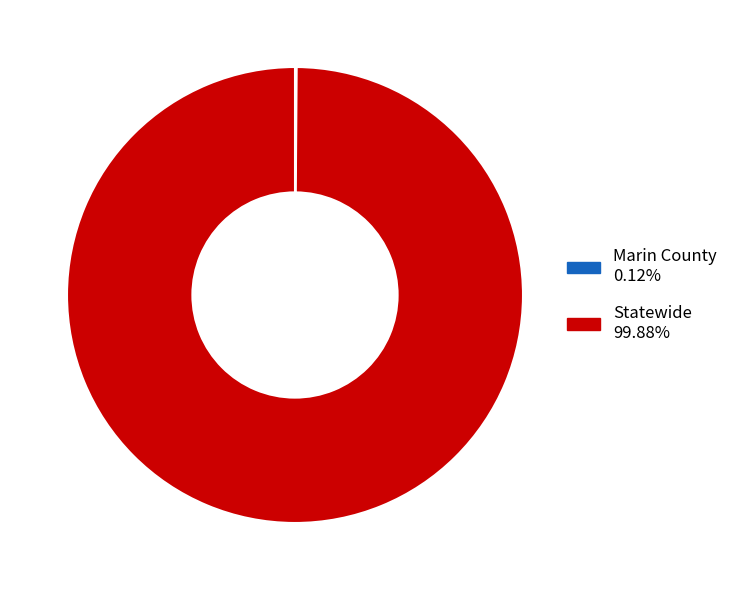

Is there any slice that represents more than half of the pie?

Yes